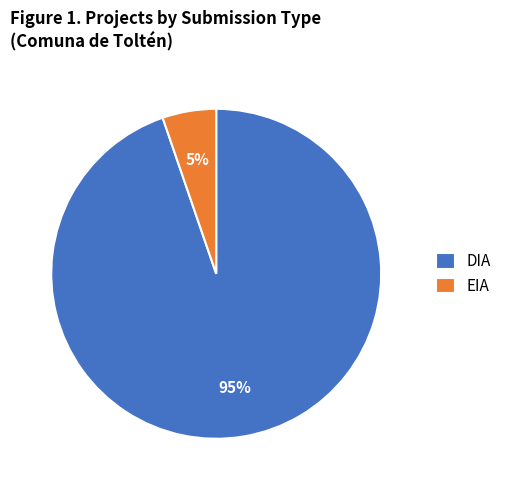

Does DIA represent more than half of the total?

Yes